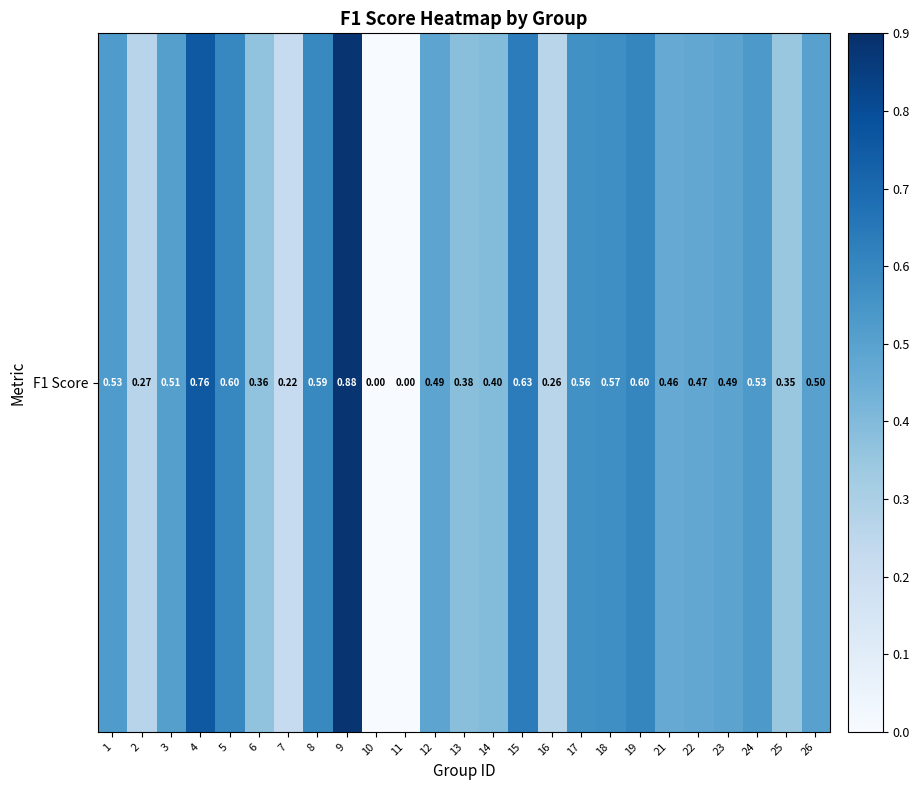

List the labels in order of value, smallest first.

10, 11, 7, 16, 2, 25, 6, 13, 14, 21, 22, 12, 23, 26, 3, 1, 24, 17, 18, 8, 5, 19, 15, 4, 9